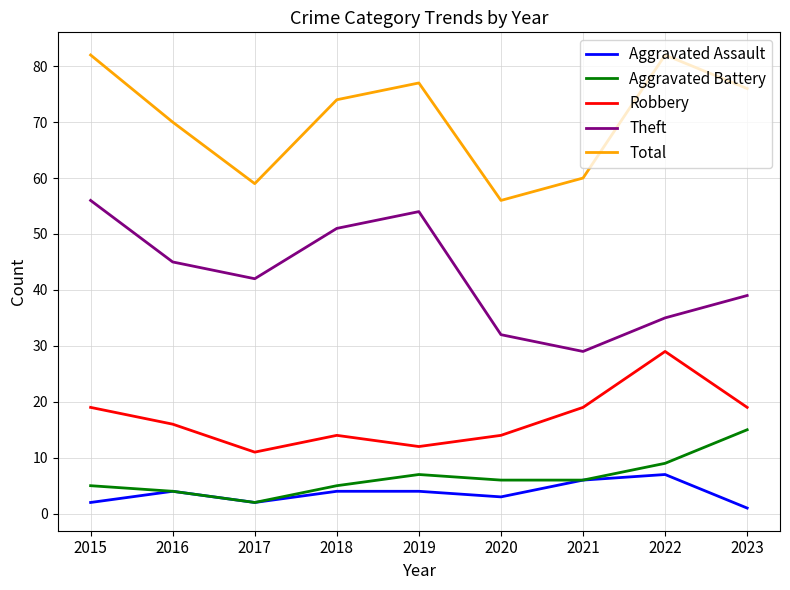

What is the minimum value shown in the chart?

1